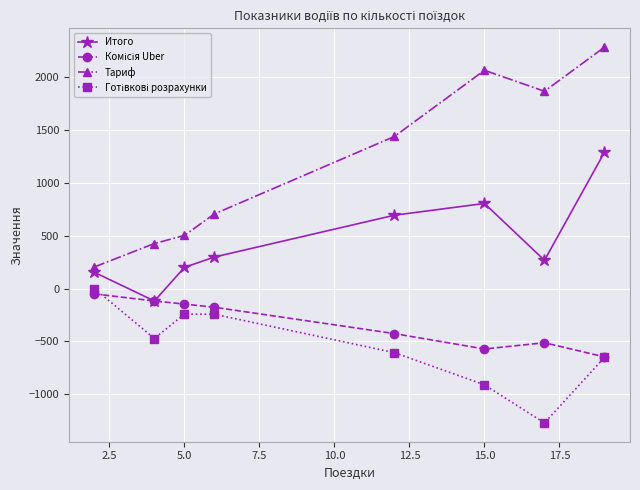

What is the value of the Тариф point at the 7th from the left?

1861.6